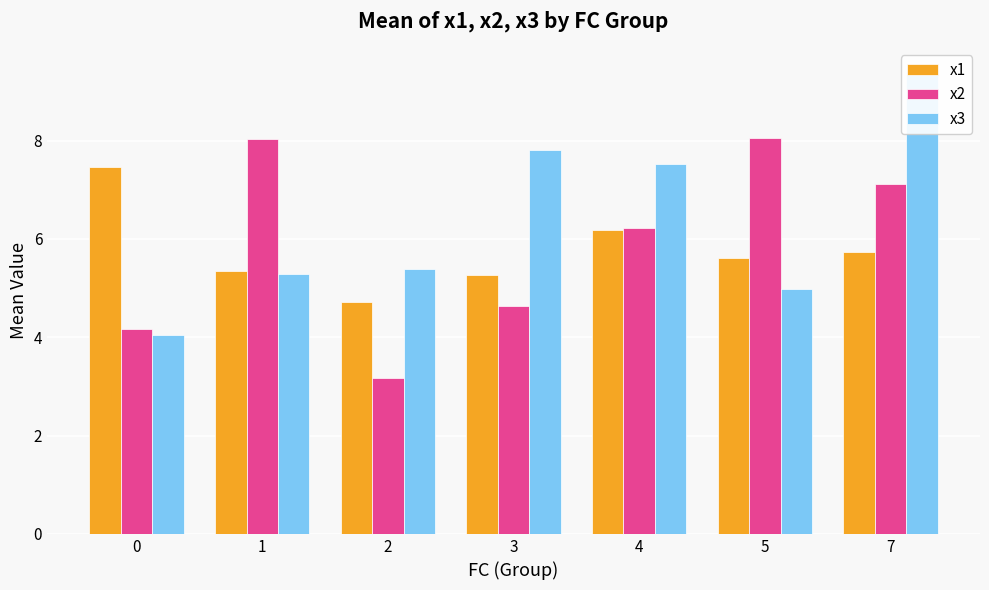

Which has a higher value, 7 or 4?

4